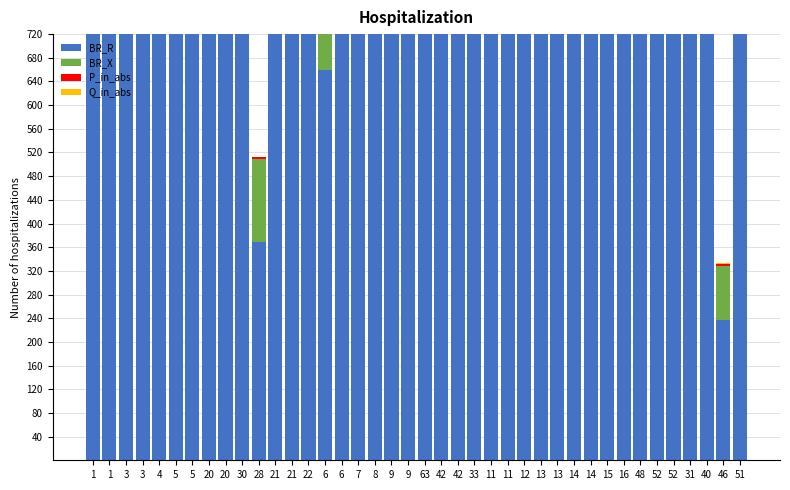

How many groups of bars are there?

40